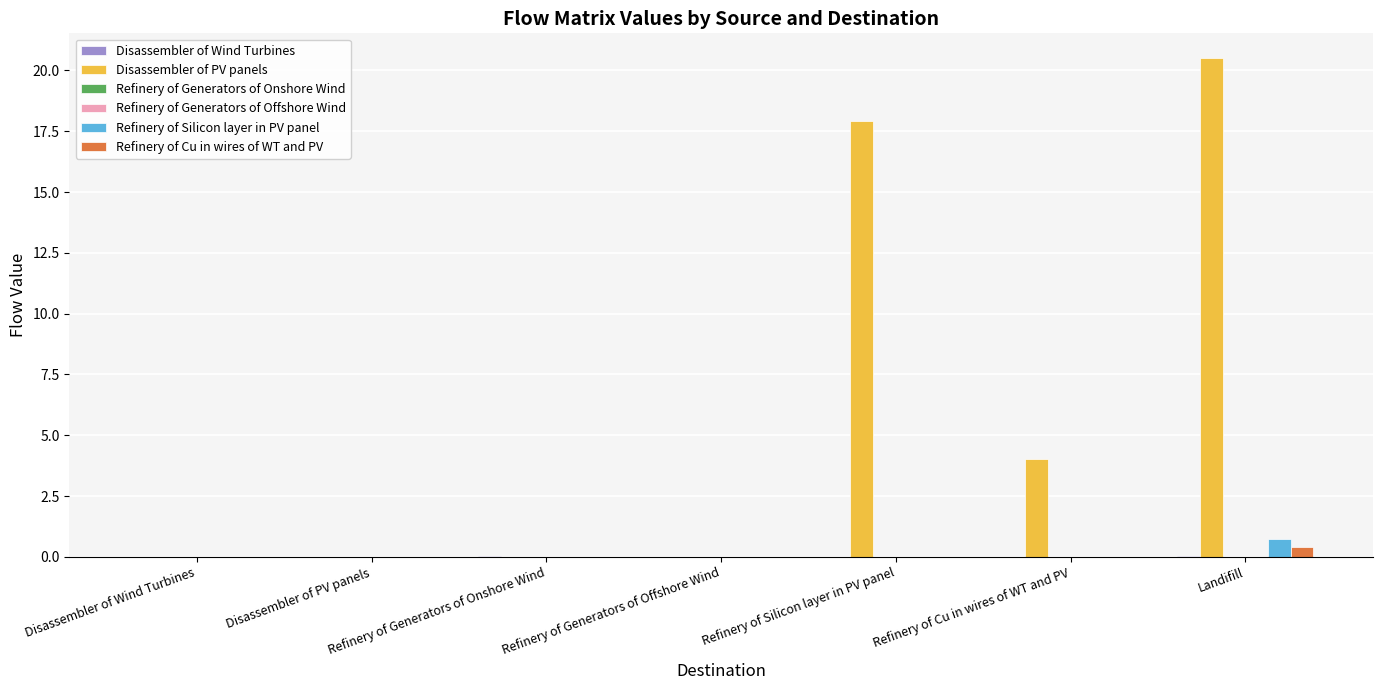

Is the value of Refinery of Silicon layer in PV panel at Landifill greater than the value of Refinery of Cu in wires of WT and PV at Disassembler of PV panels?

Yes